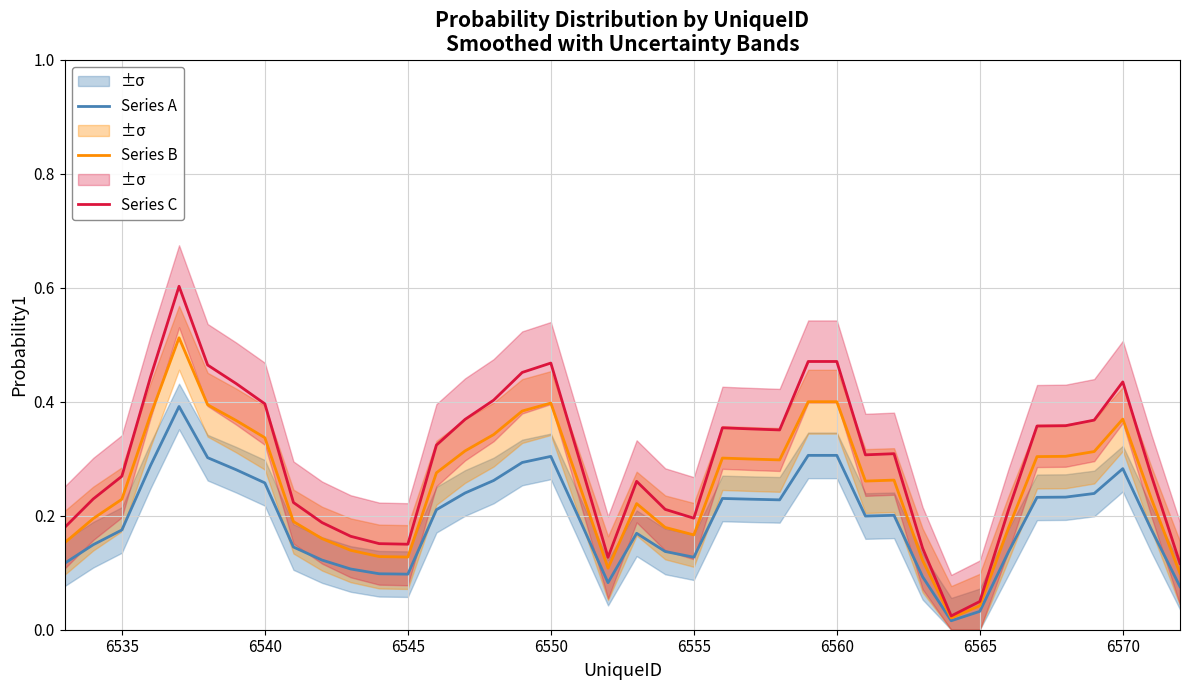

What is the maximum value for Series C?

0.6